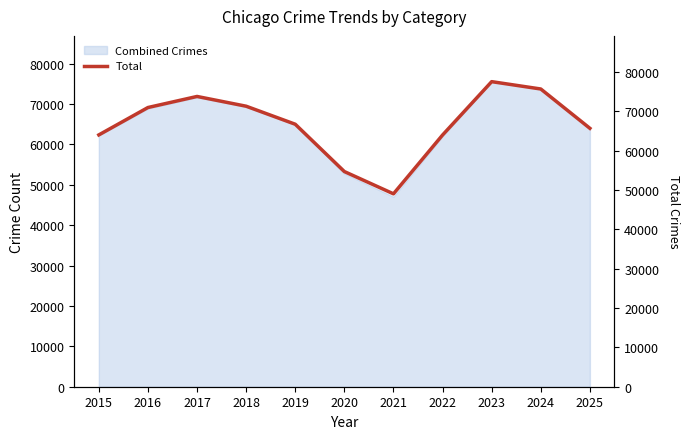

At which label does the data first exceed 66681?

2016